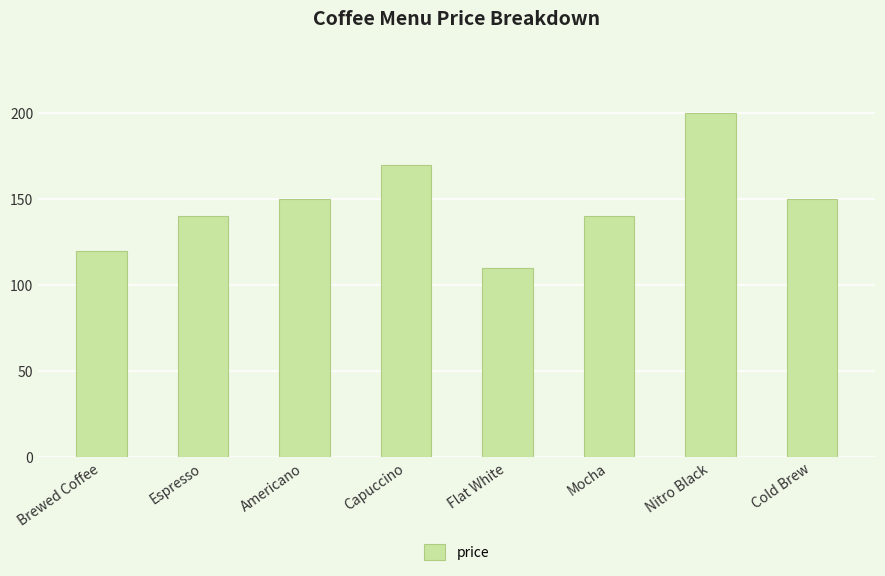

What is the maximum value shown in the chart?

200